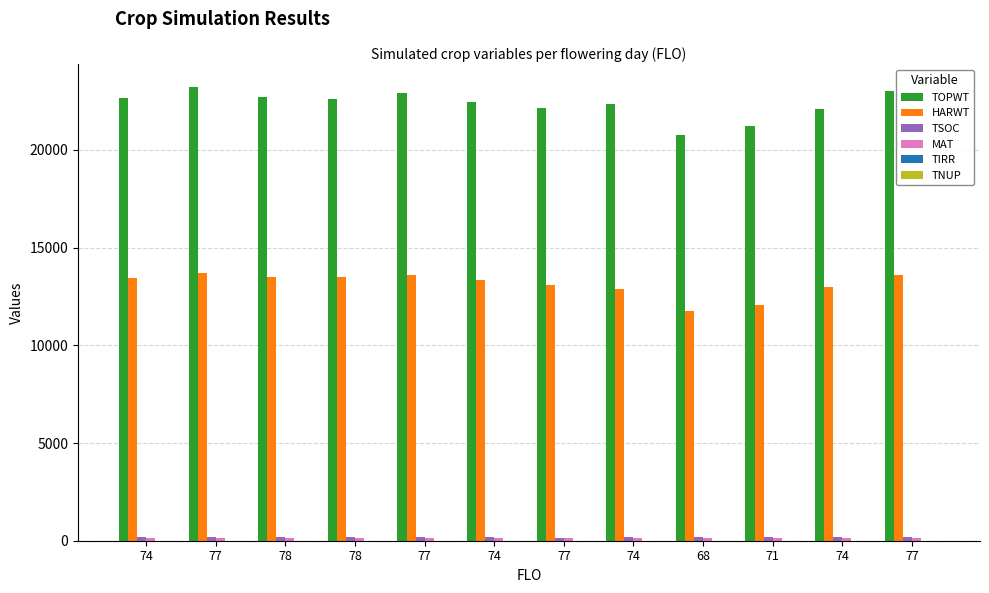

The value of MAT at 78 is 51. True or false?

False